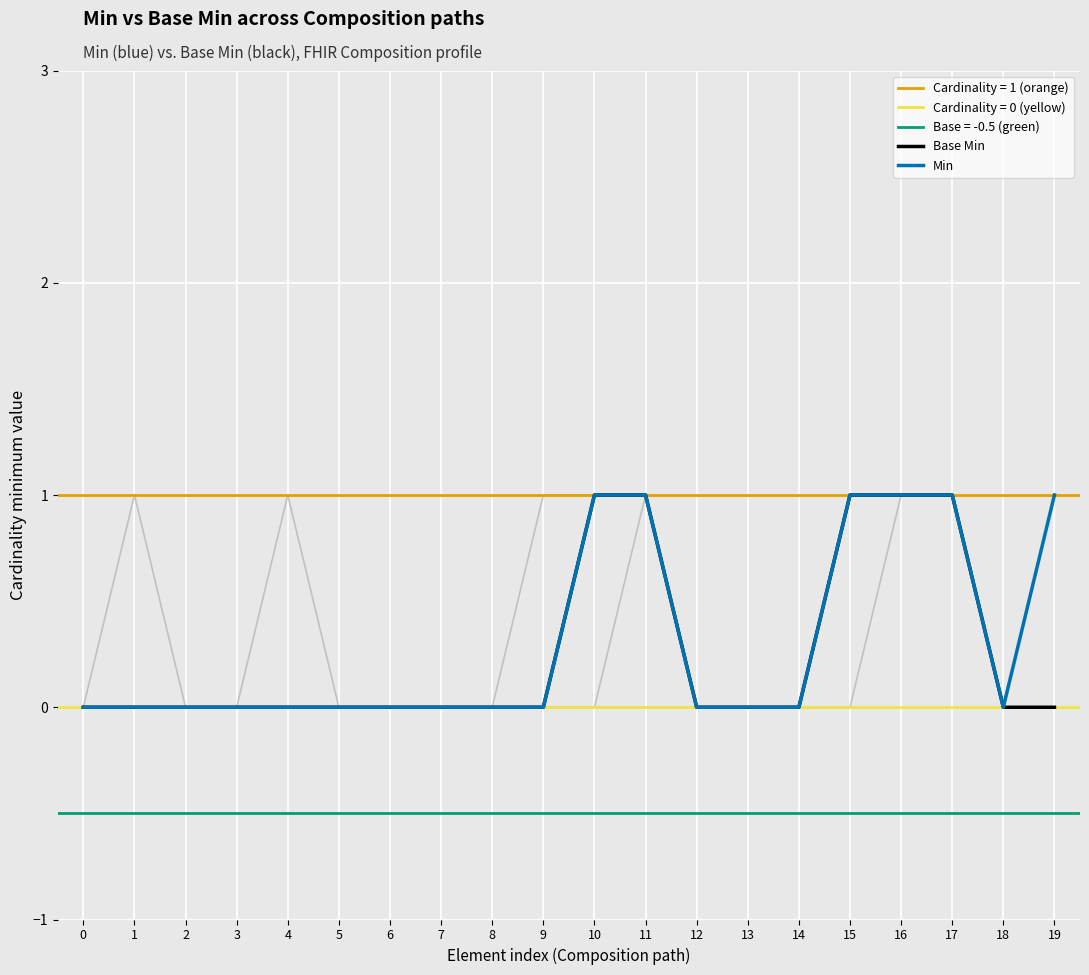

At how many categories does at least one series exceed 0?

6